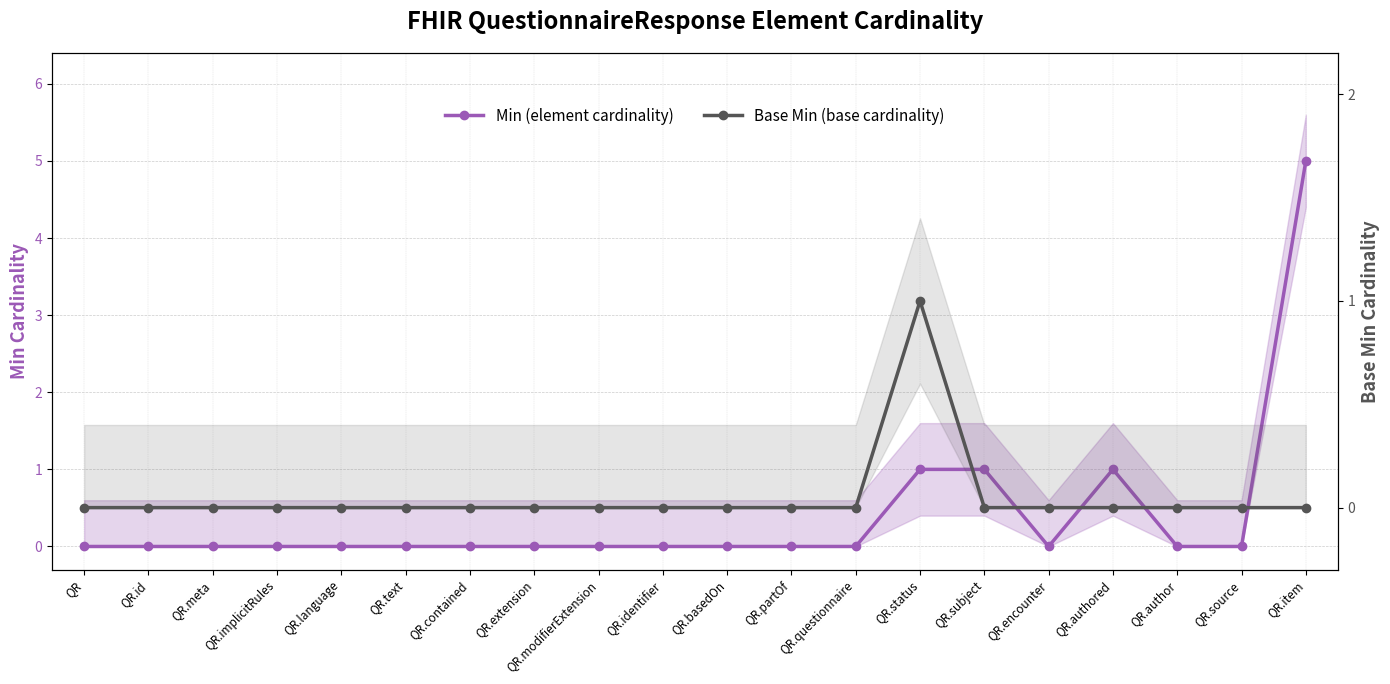

True or false: Min (element cardinality) and Base Min (base cardinality) intersect in this chart.

False